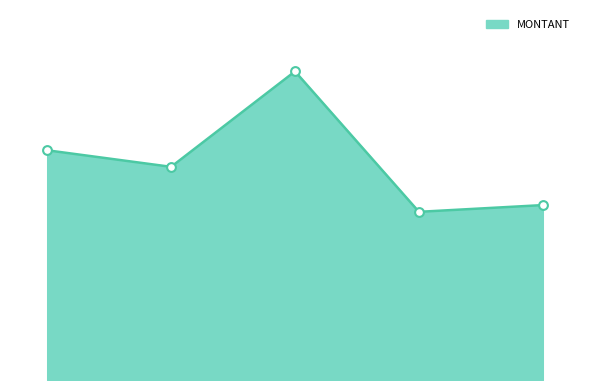

Does the chart have visible grid lines?

No